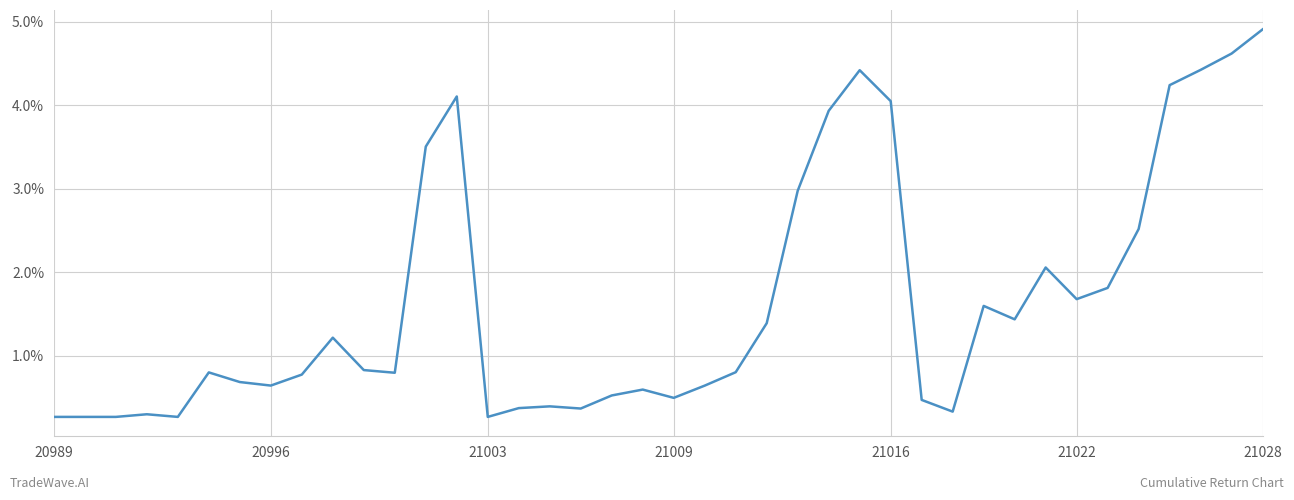

What is the greatest value displayed?

4.9